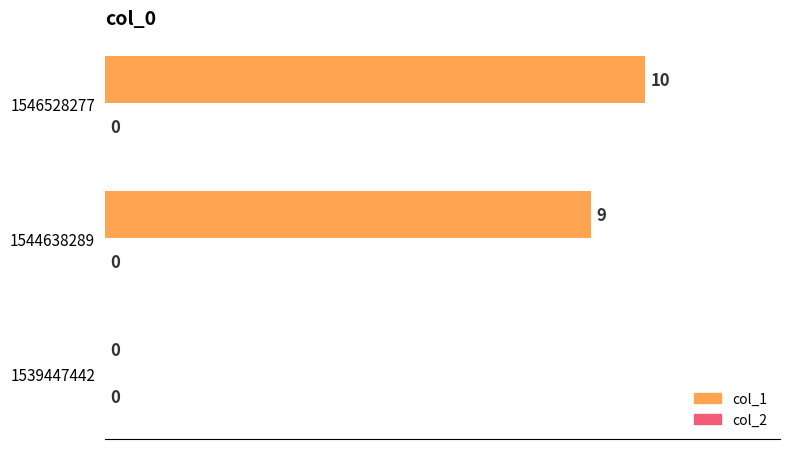

At which label is the value closest to 5?

1544638289